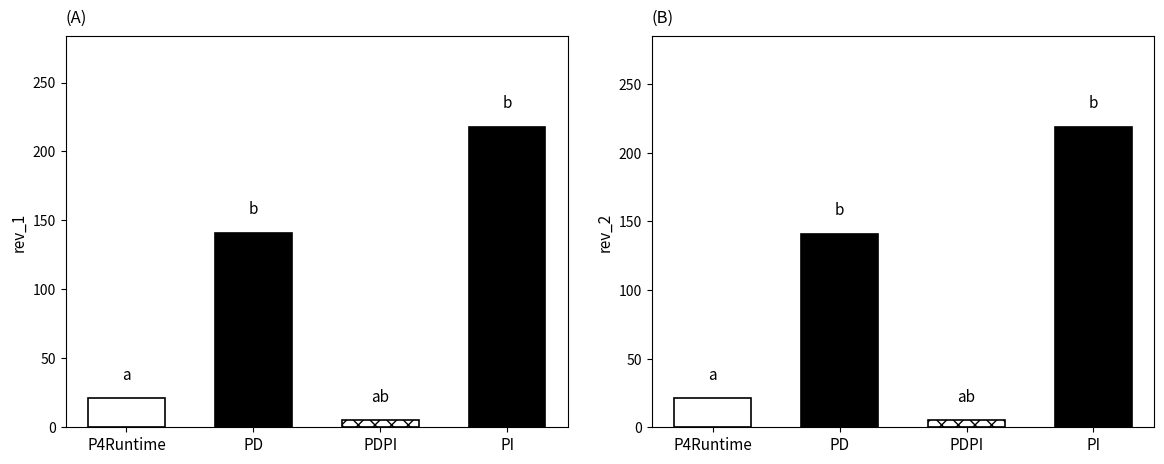

How many categories are shown in the chart?

4